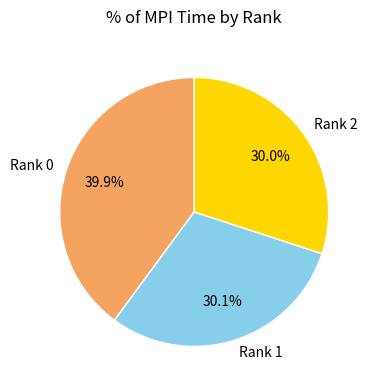

True or false: Rank 1 accounts for 41% of the total.

False